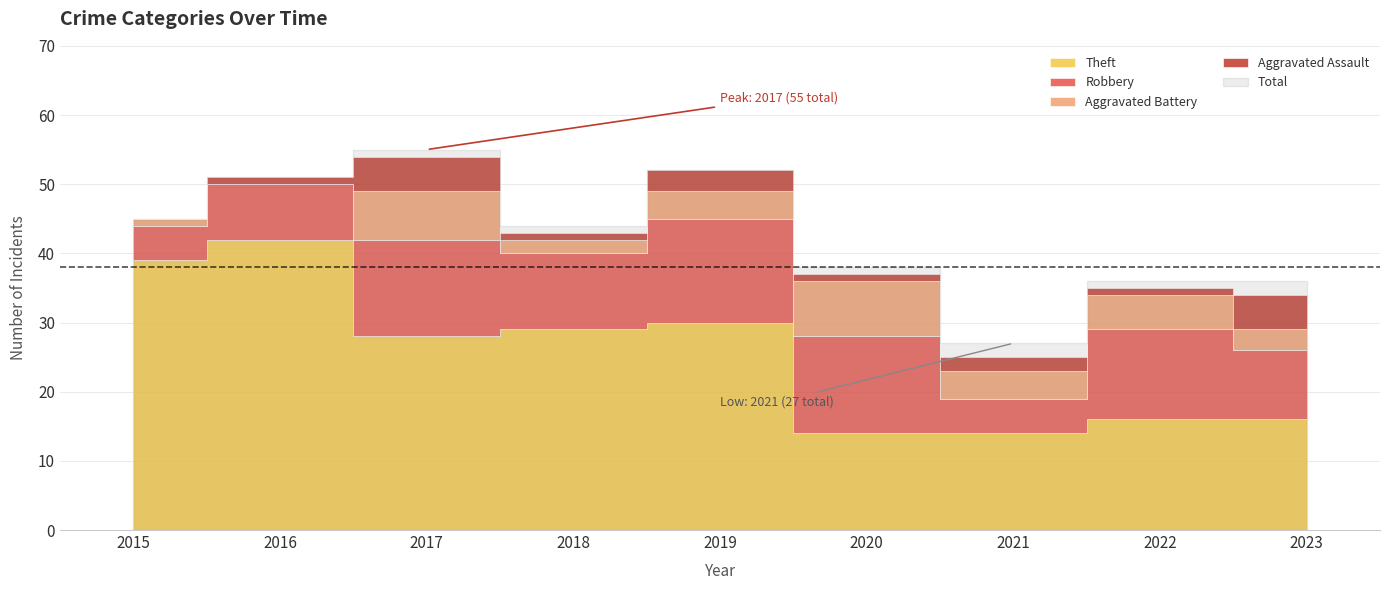

At which category does the chart reach its minimum across all series?

2015